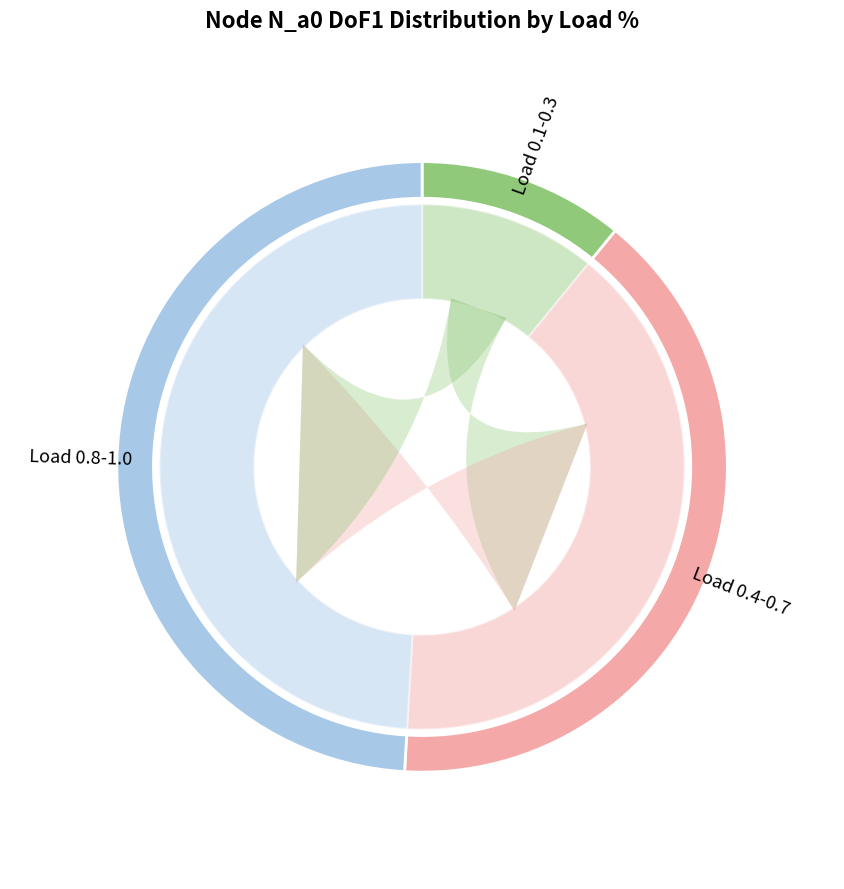

What is the ratio of the value at 0.6 to the value at 0.5?

1.2